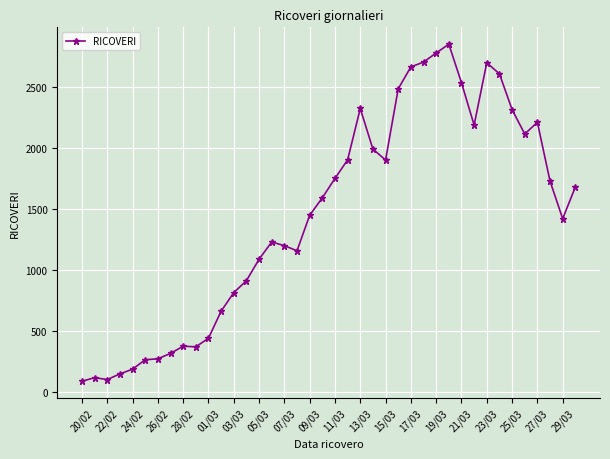

True or false: the data has more than 0 interior local peaks.

True